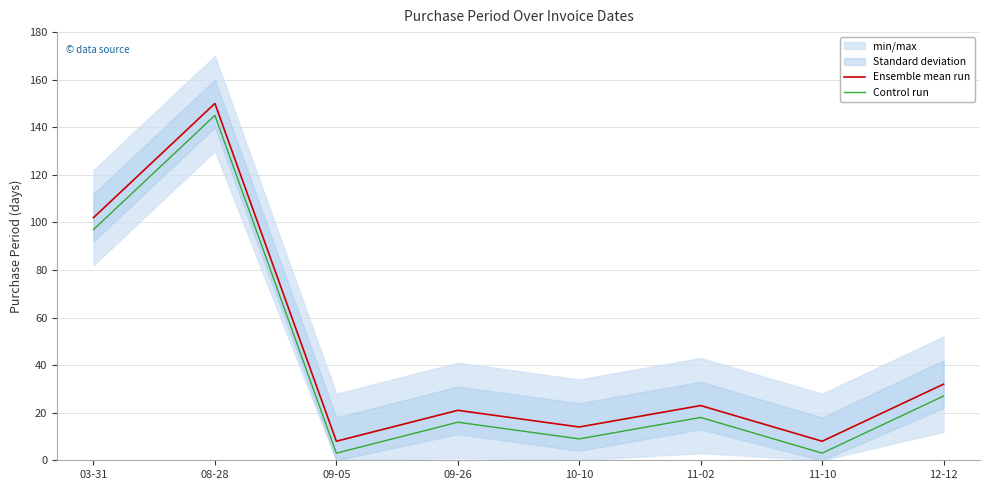

The value of Control run at 11-10 is 3. True or false?

True